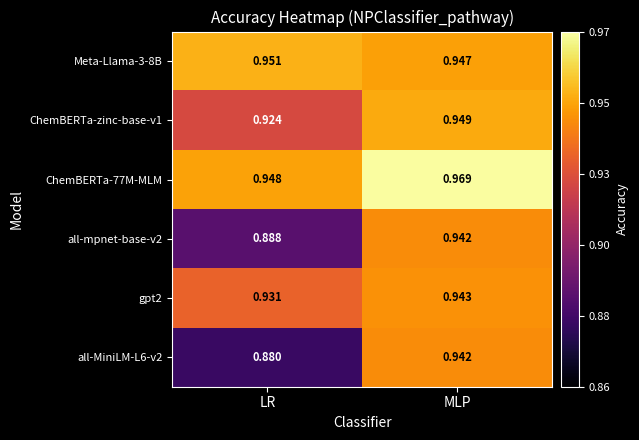

List the labels in order of all-MiniLM-L6-v2 value, largest first.

MLP, LR